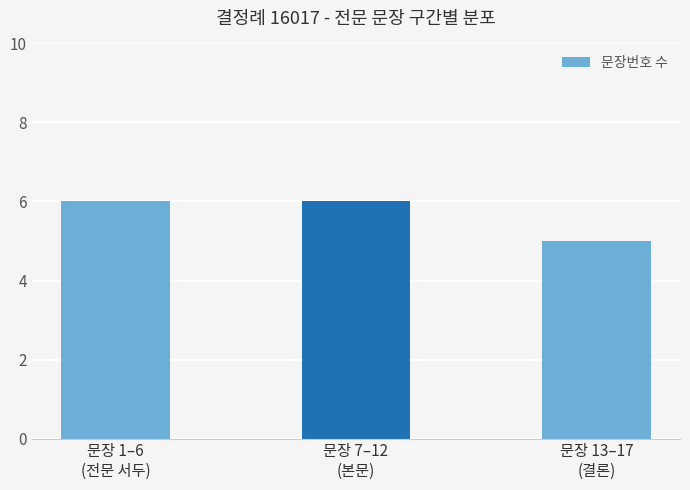

What is the value of the 3rd bar from the left?

5